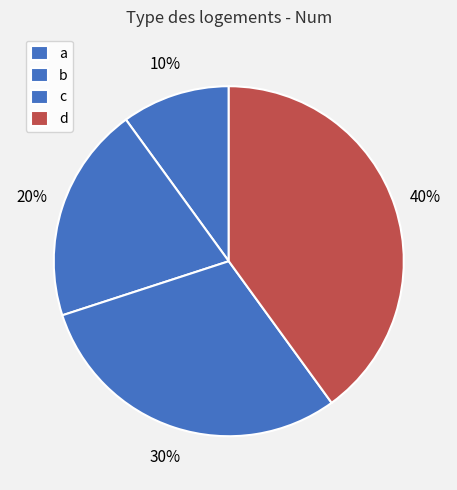

How many segments does this pie chart have?

4